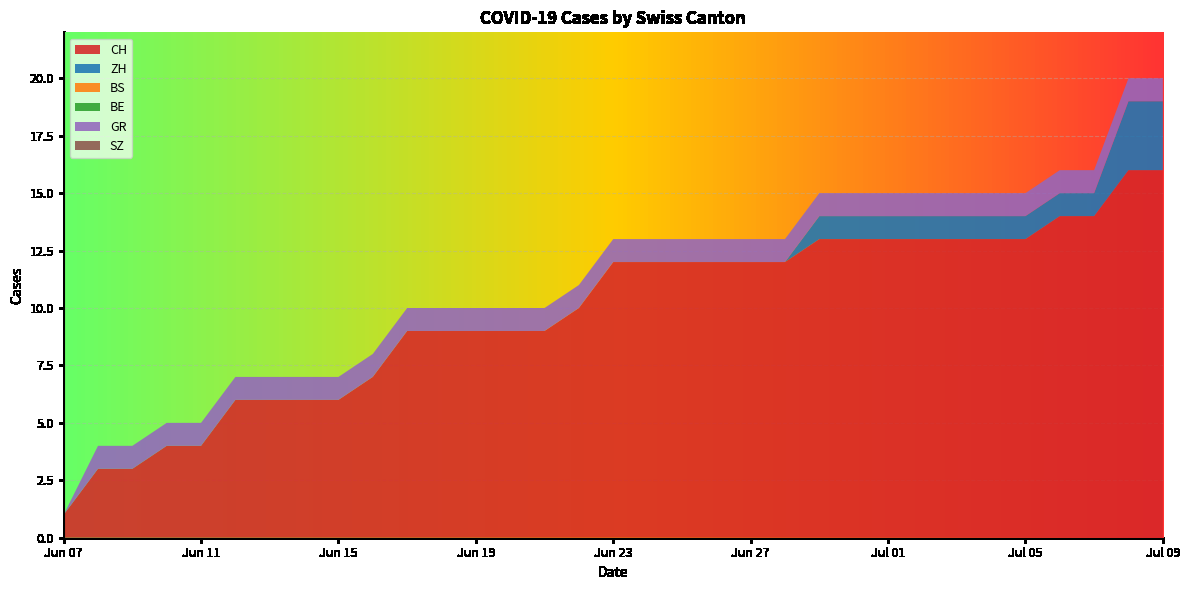

Reading left to right, transcribe all the data shown in this chart.

CH: 1	3	3	4	4	6	6	6	6	7	9	9	9	9	9	10	12	12	12	12	12	12	13	13	13	13	13	13	13	14	14	16	16
ZH: 0	0	0	0	0	0	0	0	0	0	0	0	0	0	0	0	0	0	0	0	0	0	1	1	1	1	1	1	1	1	1	3	3
BS: 0	0	0	0	0	0	0	0	0	0	0	0	0	0	0	0	0	0	0	0	0	0	0	0	0	0	0	0	0	0	0	0	0
BE: 0	0	0	0	0	0	0	0	0	0	0	0	0	0	0	0	0	0	0	0	0	0	0	0	0	0	0	0	0	0	0	0	0
GR: 0	1	1	1	1	1	1	1	1	1	1	1	1	1	1	1	1	1	1	1	1	1	1	1	1	1	1	1	1	1	1	1	1
SZ: 0	0	0	0	0	0	0	0	0	0	0	0	0	0	0	0	0	0	0	0	0	0	0	0	0	0	0	0	0	0	0	0	0